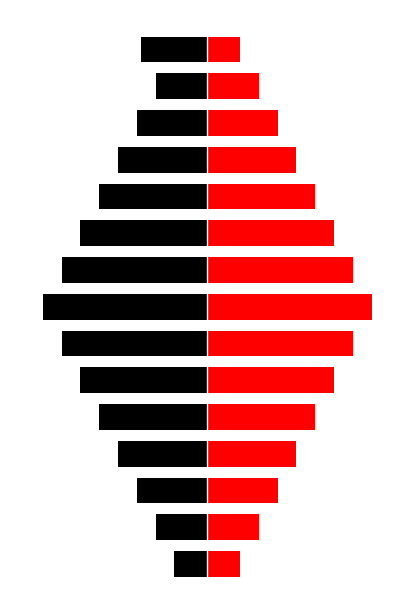

Reading left to right, extract all data points from this chart.

Min: -0.2	-0.3	-0.4	-0.5	-0.7	-0.8	-0.9	-1.0	-0.9	-0.8	-0.7	-0.5	-0.4	-0.3	-0.4
Base Min: 0.2	0.3	0.4	0.5	0.7	0.8	0.9	1.0	0.9	0.8	0.7	0.5	0.4	0.3	0.2